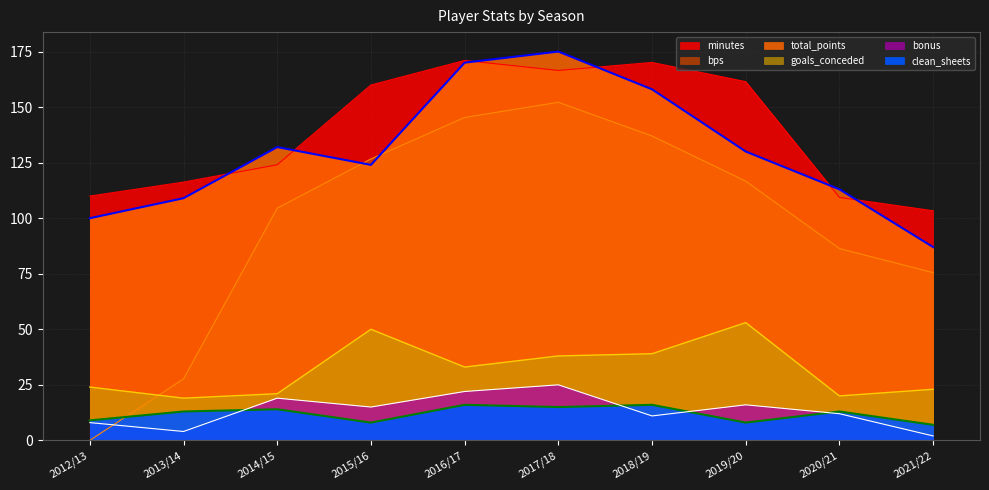

At which category is the sum across all series the highest?

2017/18